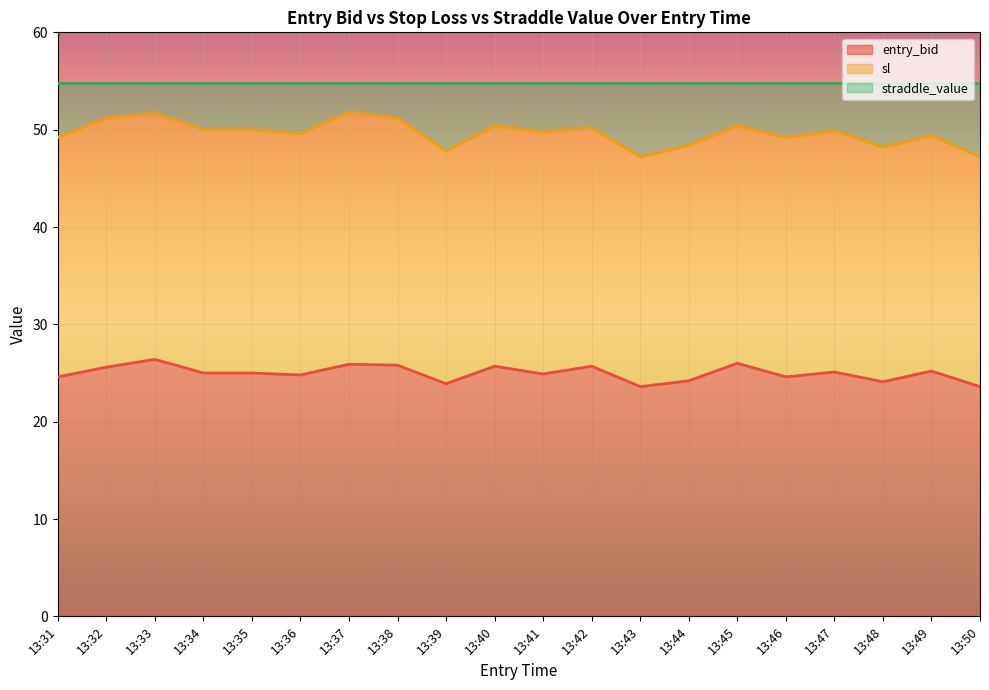

Between 13:48 and 13:37, which is larger?

13:37